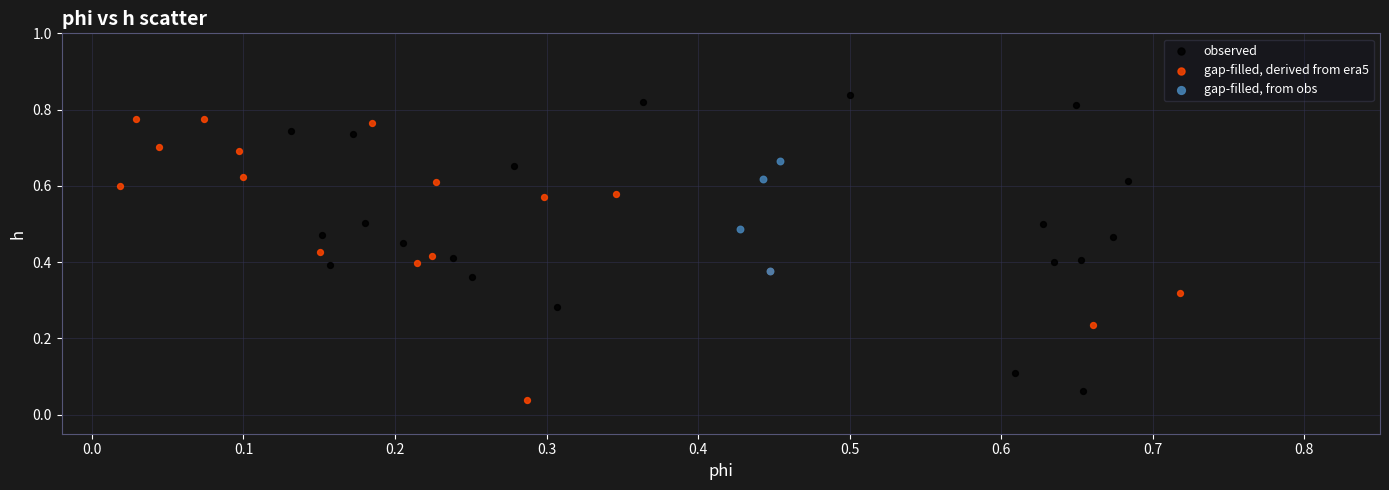

Which series has the widest spread of Y values?

observed